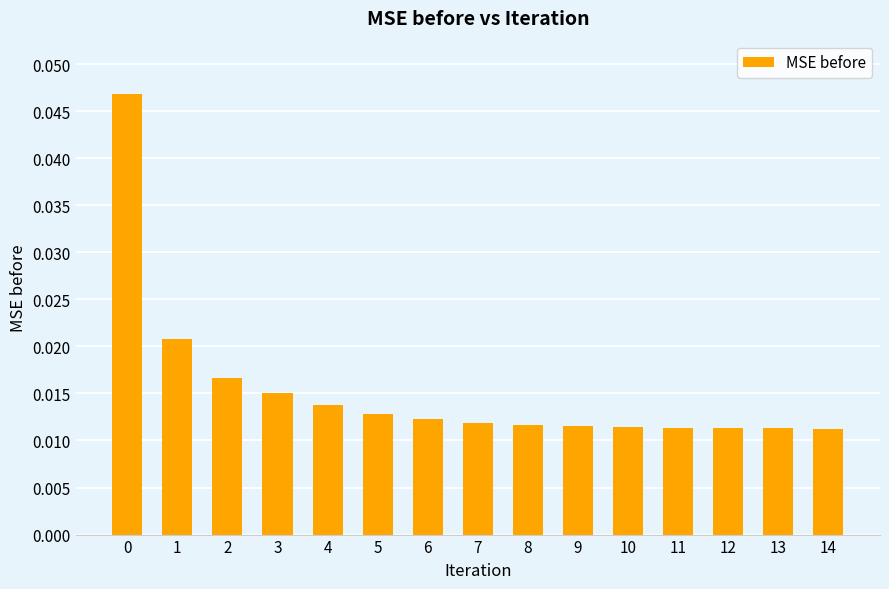

How many values are between 0 and 1?

15